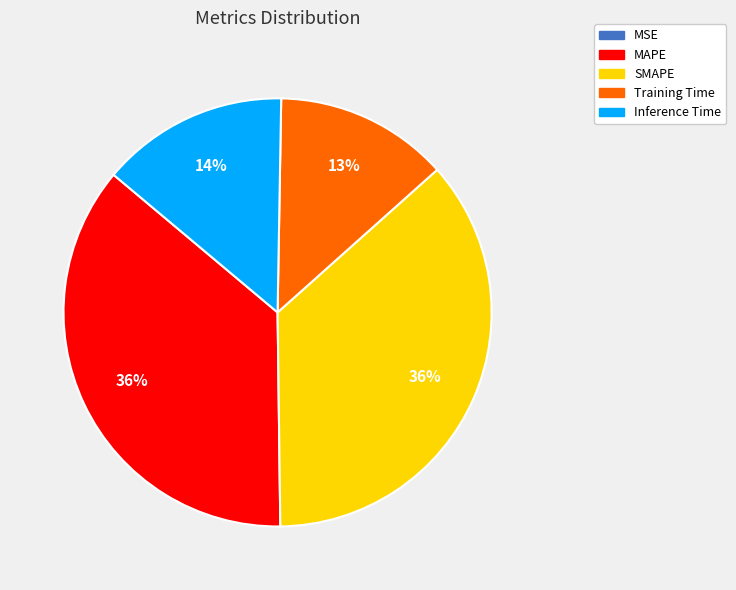

To the nearest percent, what is the difference between the Inference Time and SMAPE slice percentages?

22%